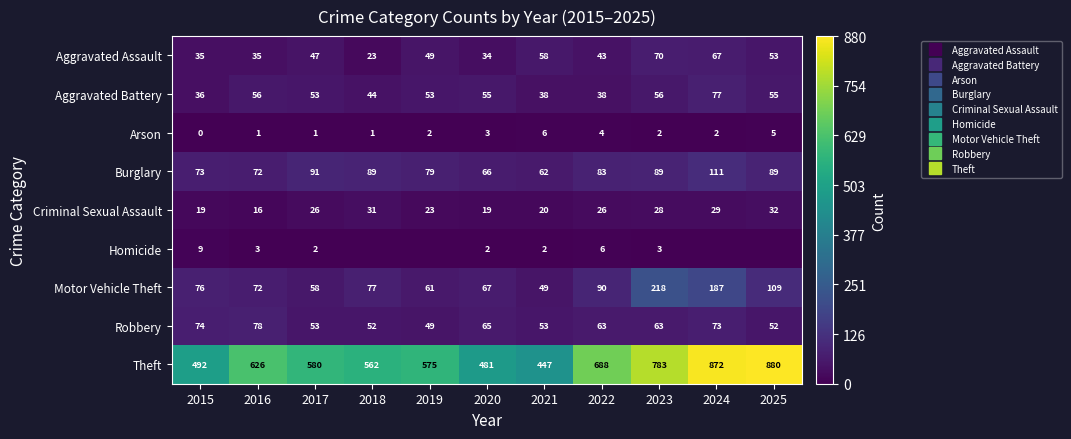

Count the number of data series in this chart.

9